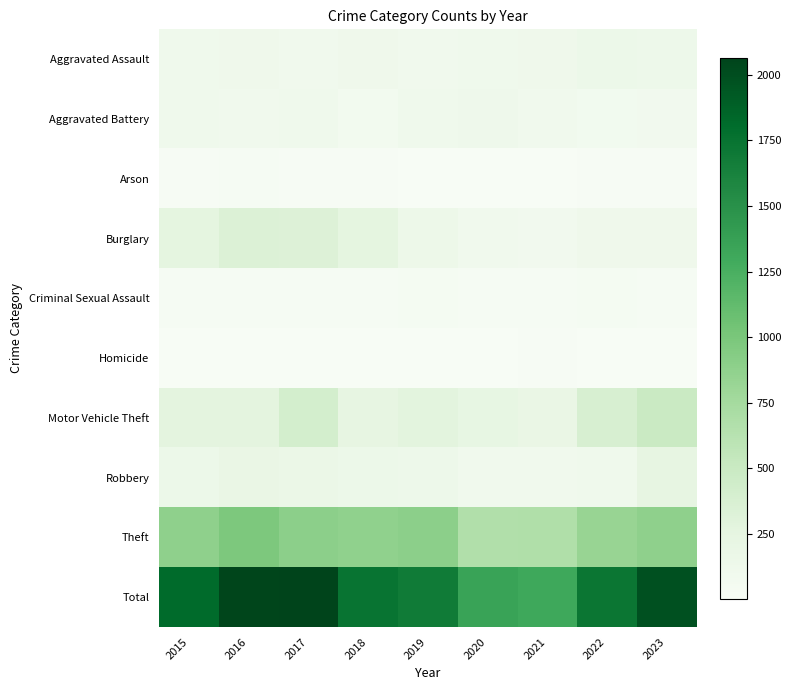

Which category has the highest value across all series?

2017